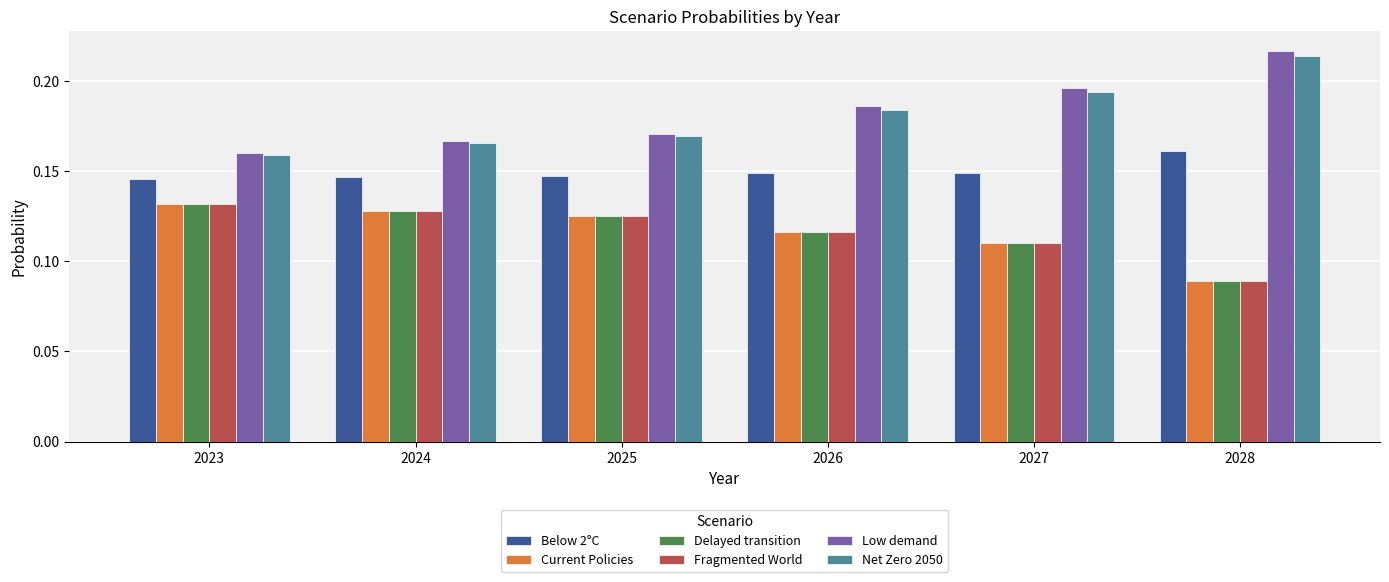

At which label does Low demand reach its peak?

2028